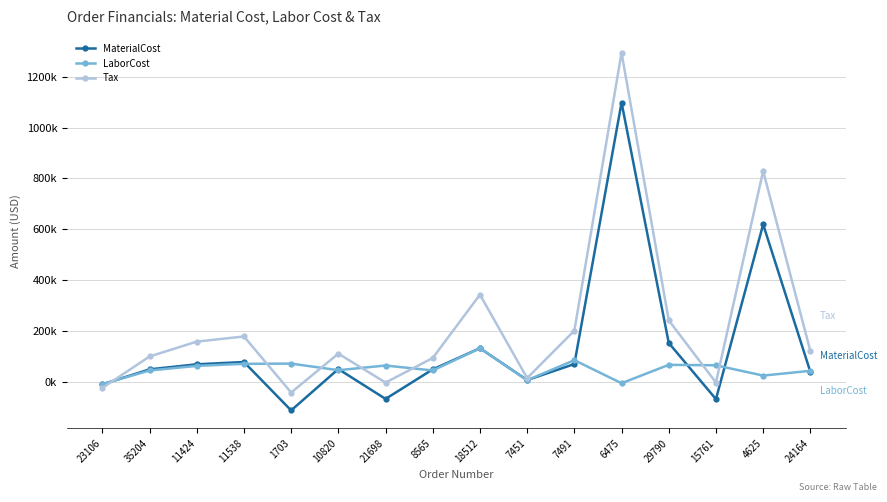

What is the label of the 9th point from the right?

8565